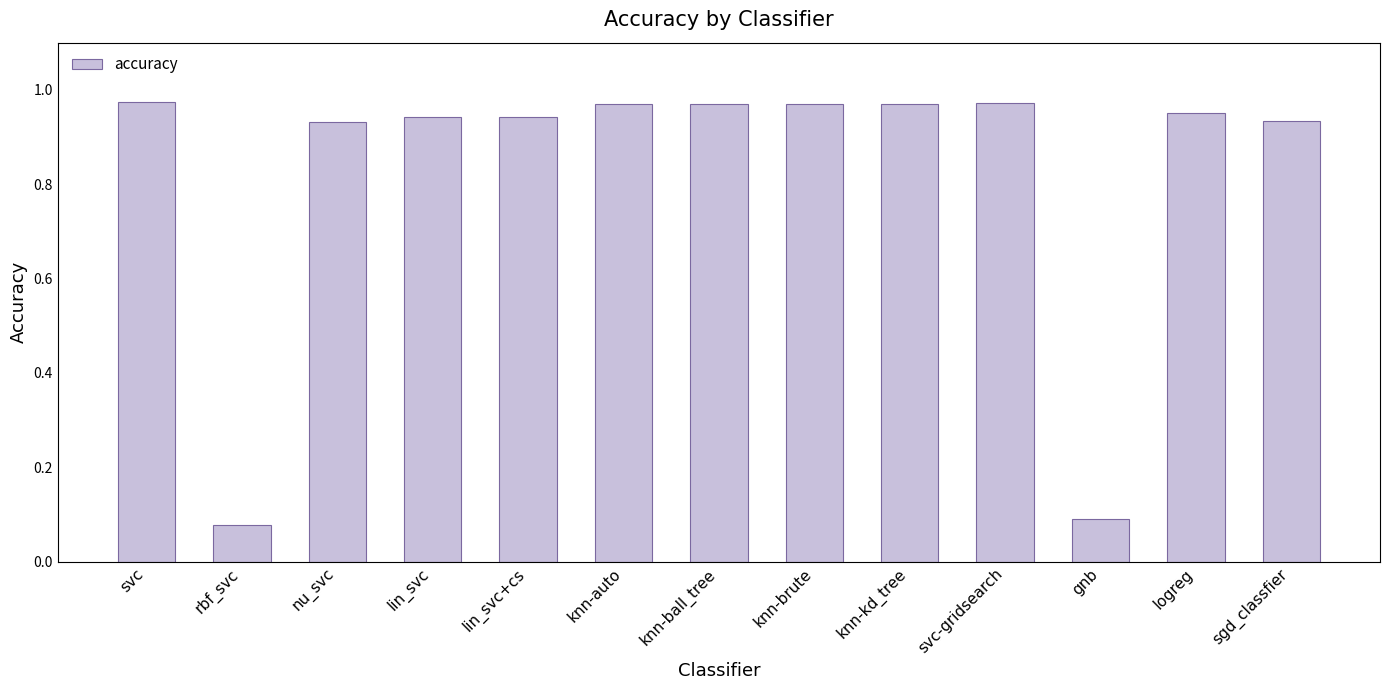

Between lin_svc+cs and knn-ball_tree, which is larger?

knn-ball_tree